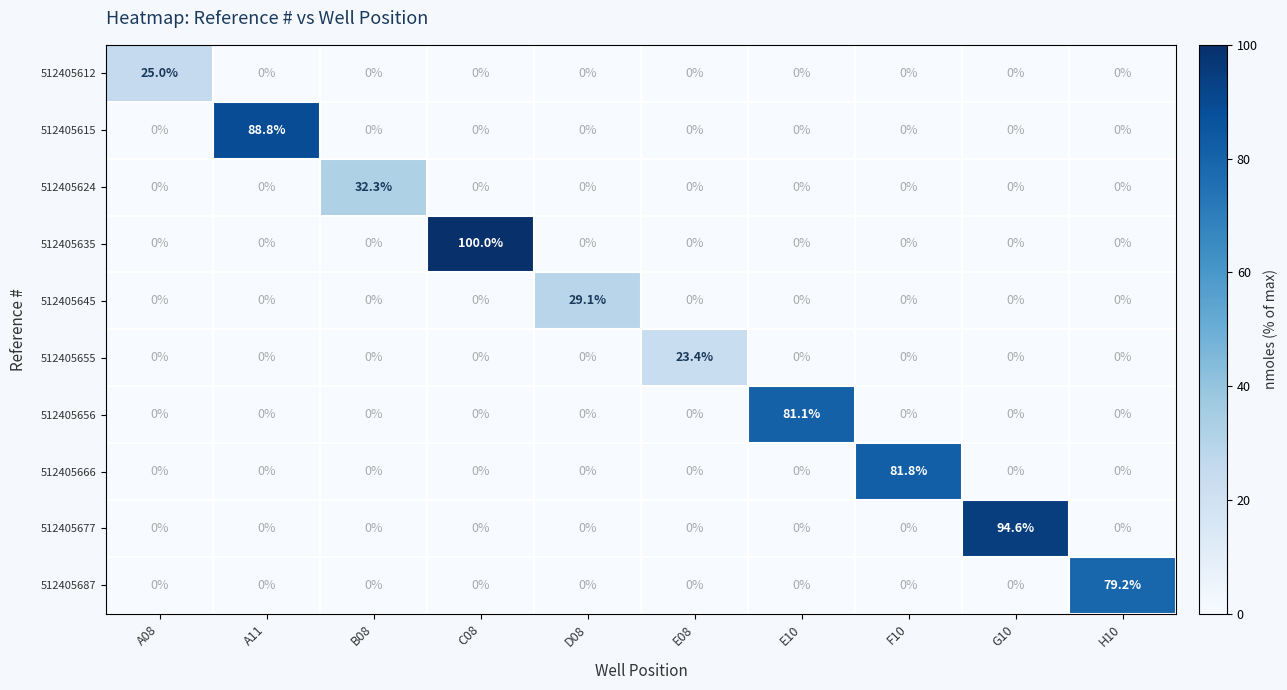

How many distinct data groups are displayed?

10